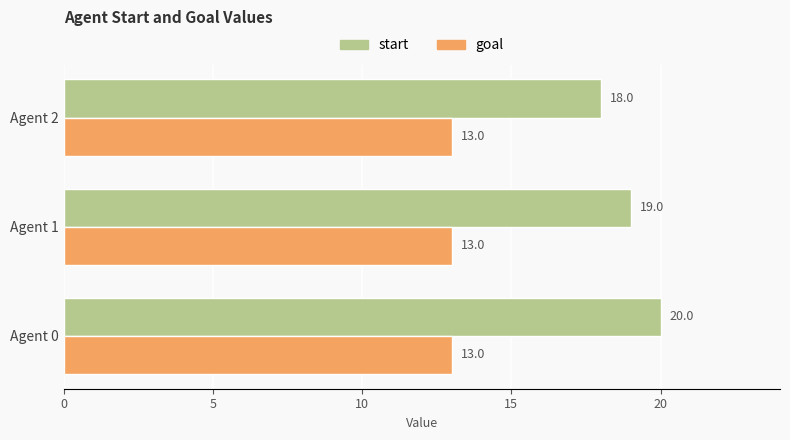

The value of start at Agent 1 is 31. True or false?

False